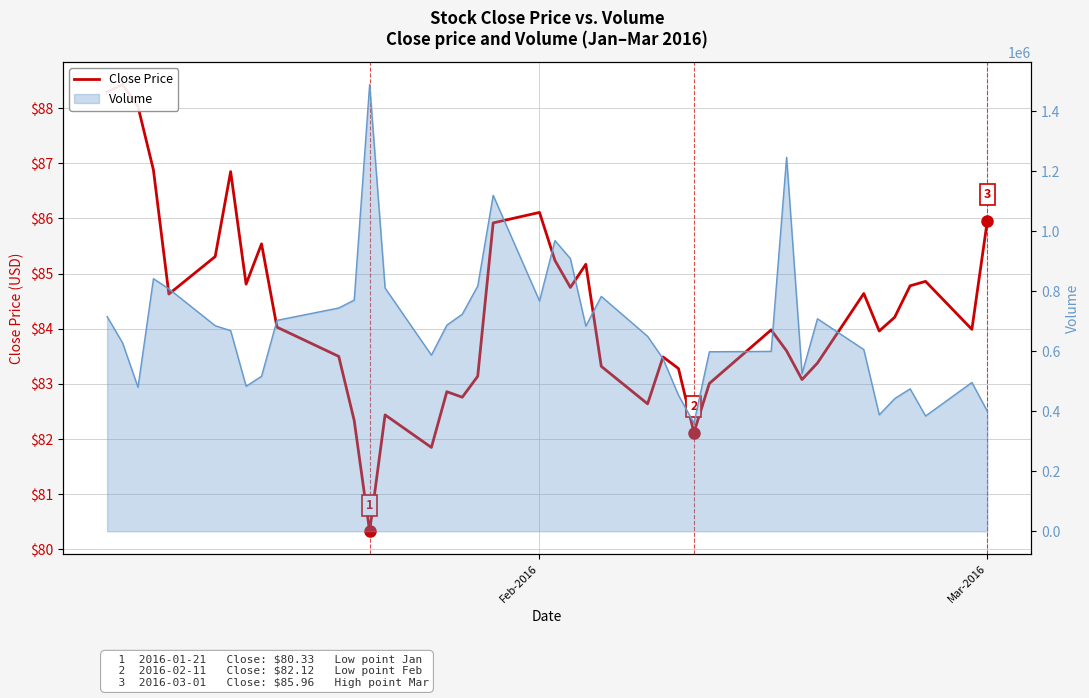

What is the average value?

84.3